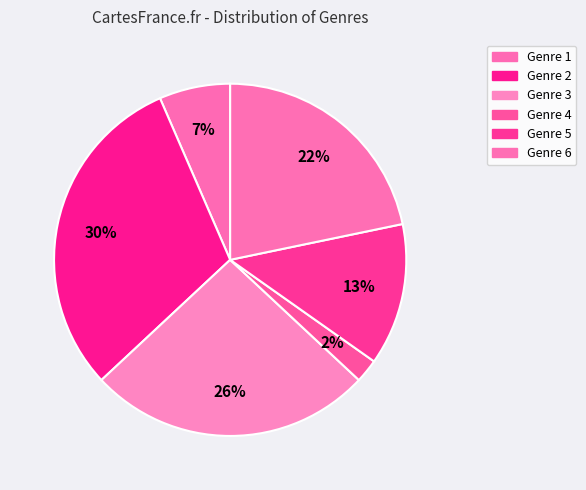

Count the number of slices in the pie.

6